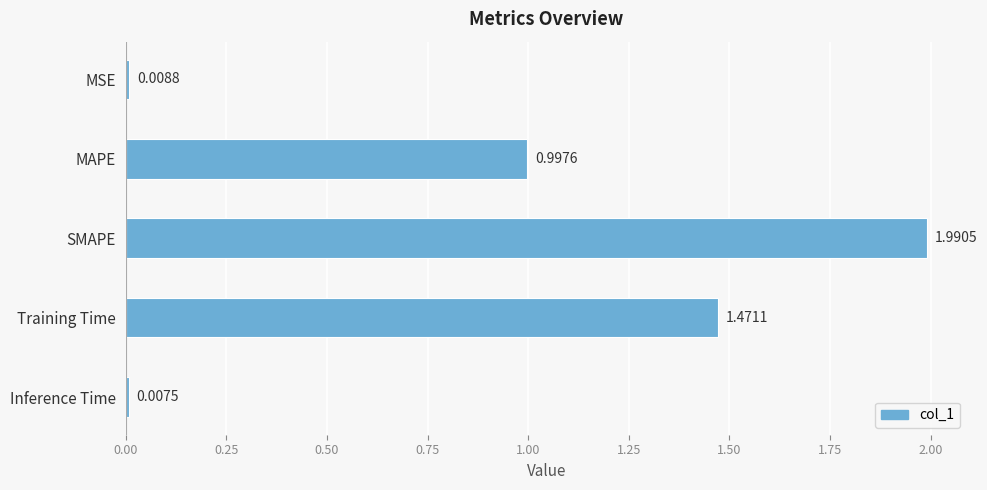

At which category does the chart reach its peak across all series?

SMAPE